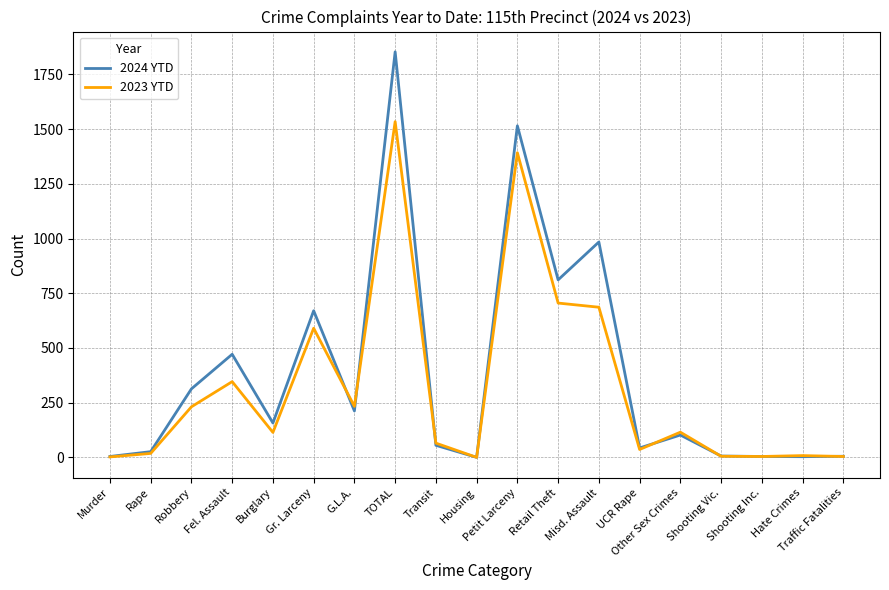

Which category has the highest value across all series?

TOTAL